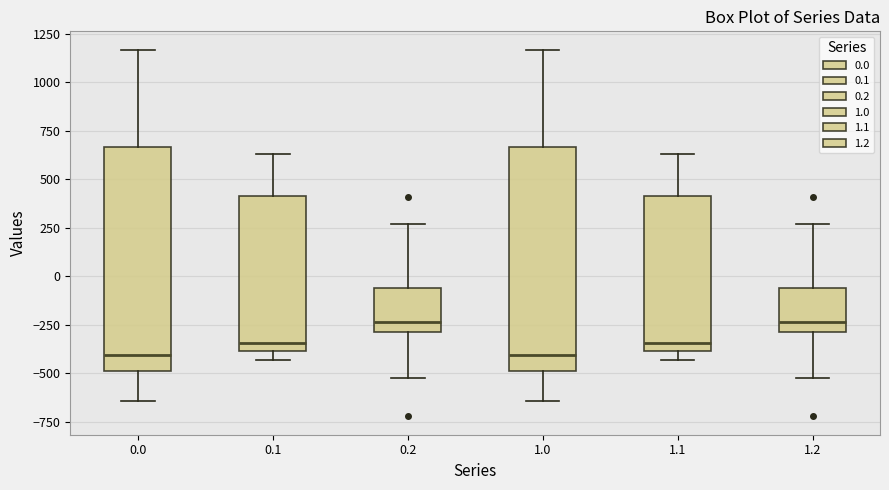

Reading left to right, transcribe this box plot: for each box, give where its median line is, the range the box spans, and where its two whiskers end, as read against the y-axis. The values are not printed on the chart, so give them approximately, as read against the axis.

0.0: median -400, box -500 to 650, whiskers -650 to 1150
0.1: median -350, box -400 to 400, whiskers -450 to 650
0.2: median -250, box -300 to -50, whiskers -500 to 250
1.0: median -400, box -500 to 650, whiskers -650 to 1150
1.1: median -350, box -400 to 400, whiskers -450 to 650
1.2: median -250, box -300 to -50, whiskers -500 to 250